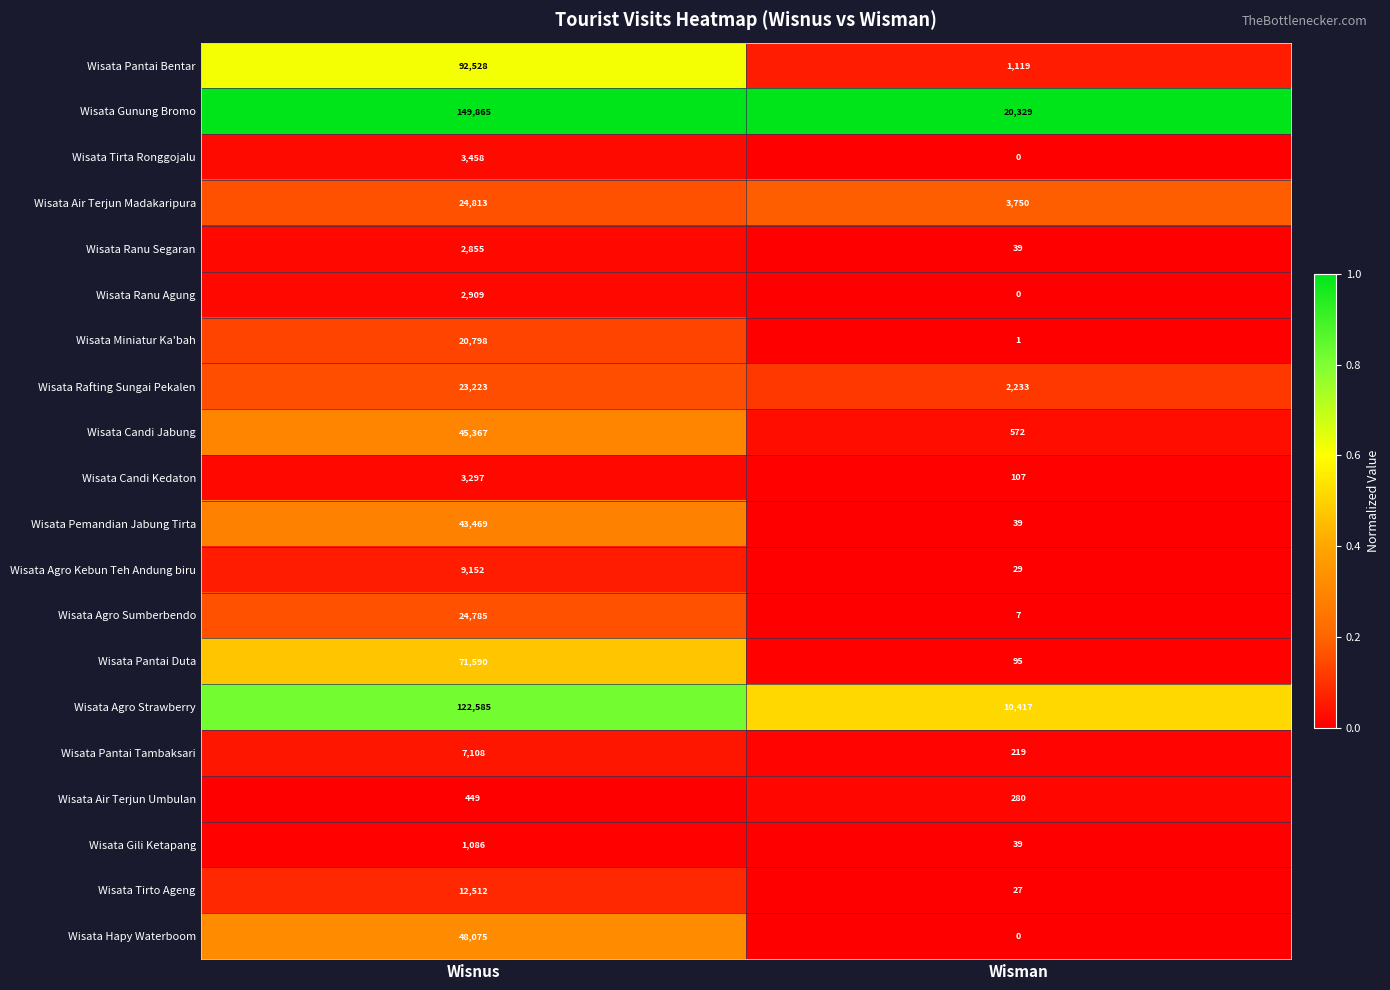

Where is Wisata Gili Ketapang nearest to the value 562?

Wisman